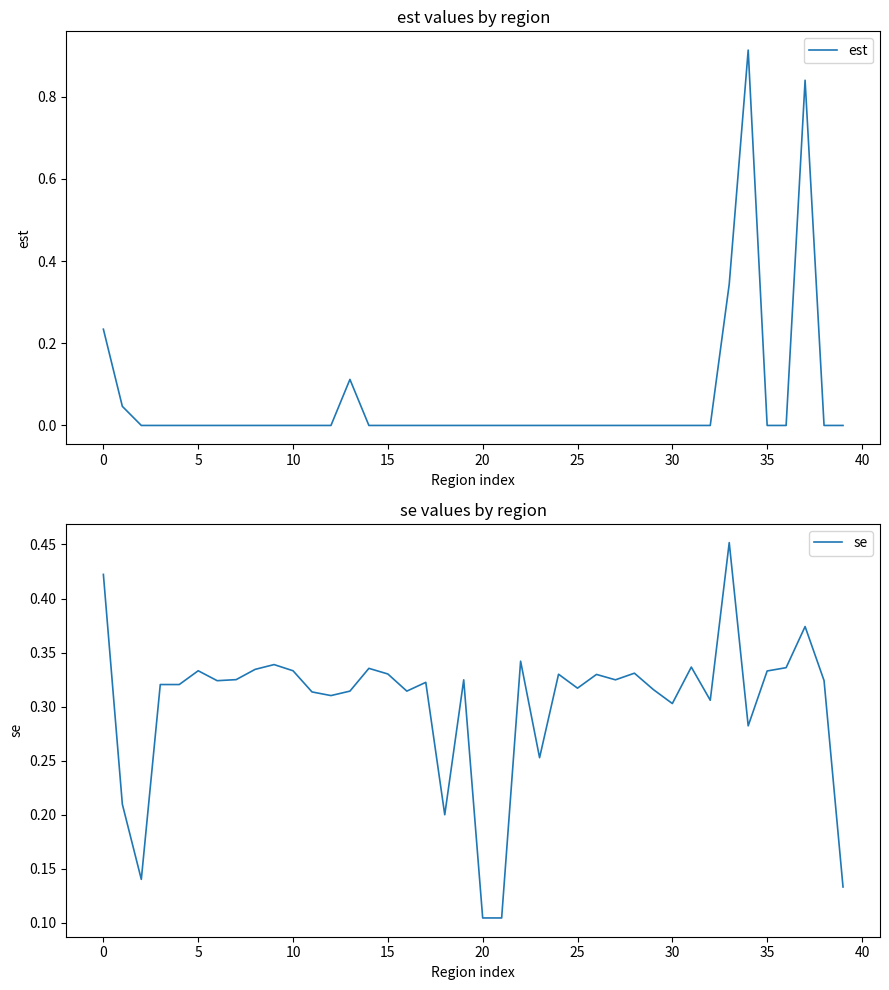

Which series changed the most between 30 and 38?

se